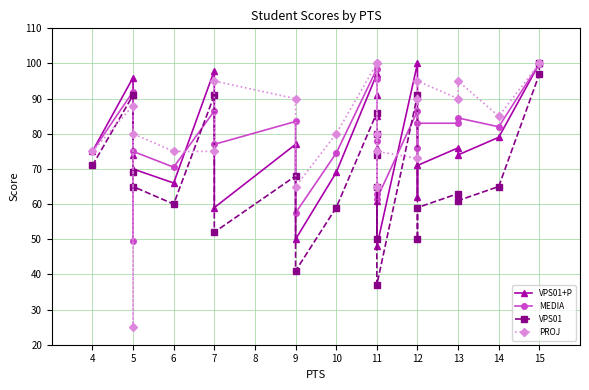

What is the minimum value shown in the chart?

25.0